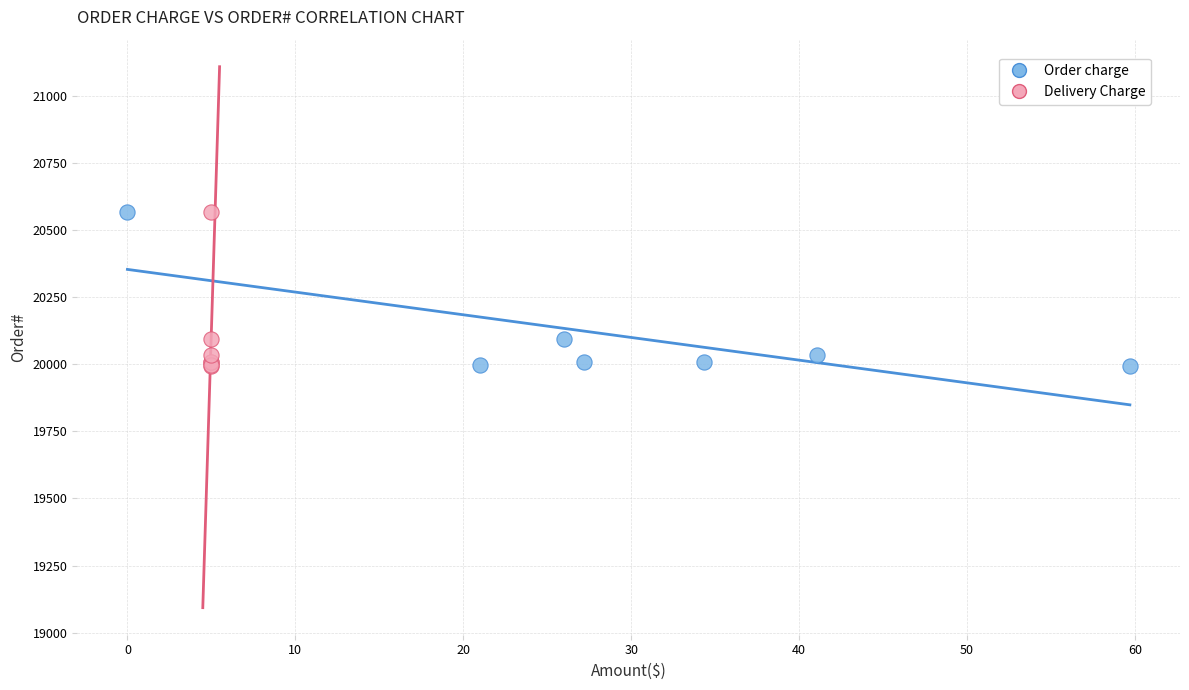

What are all the series names shown in the legend?

Order charge, Delivery Charge